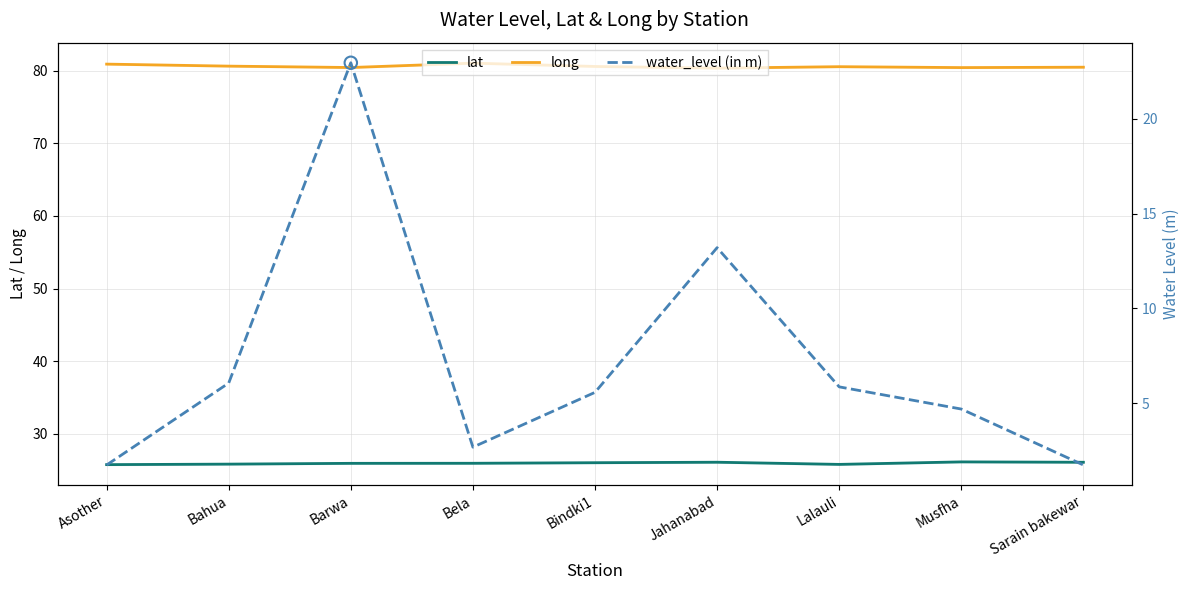

Which series has the largest Y range (max minus min)?

water_level (in m)